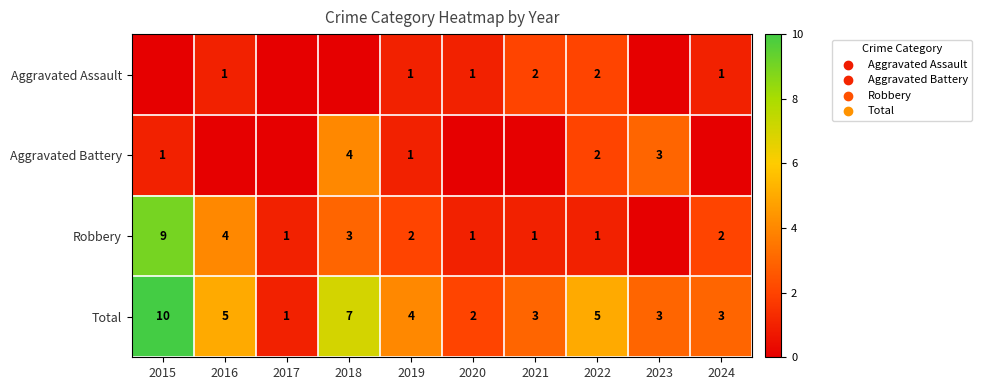

What is the difference between the maximum and second lowest values in the Total series?

8